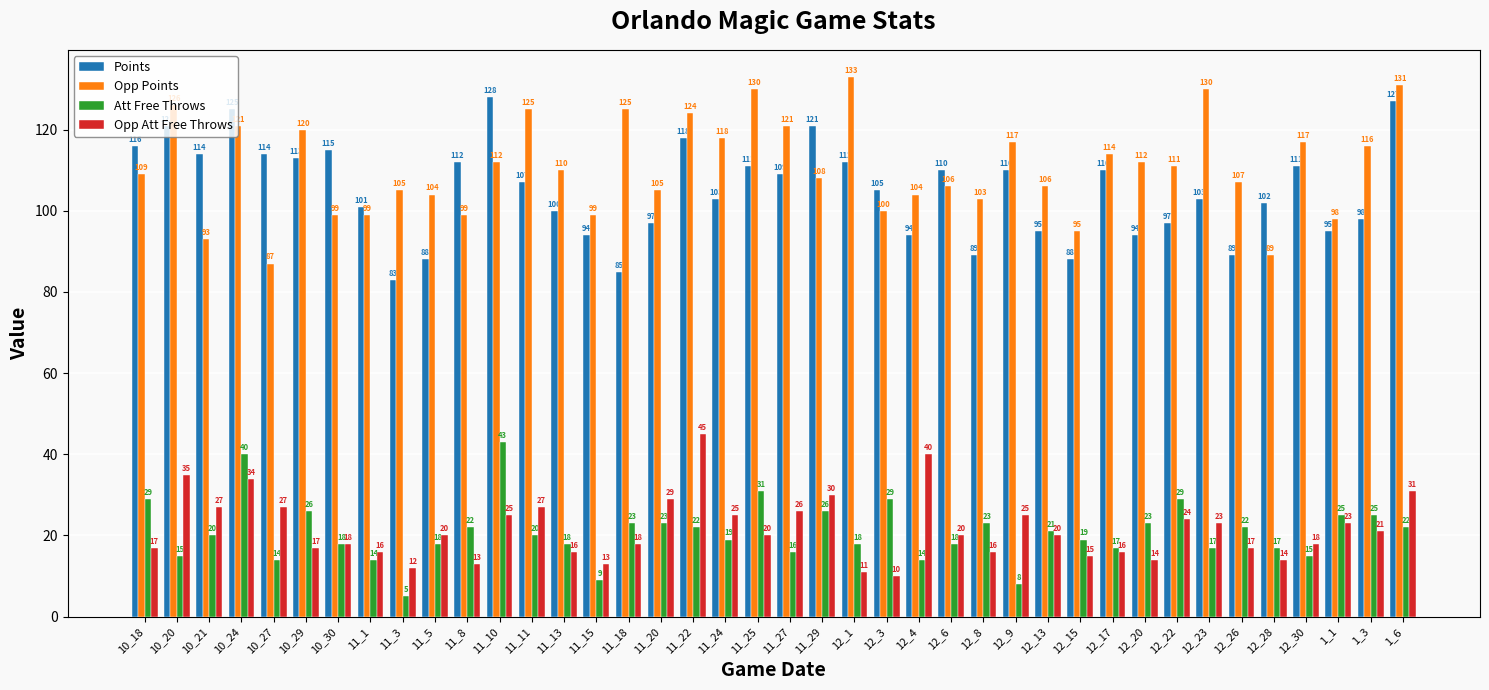

What is the sum of the Opp Att Free Throws values at 11_10 and 12_8?

41